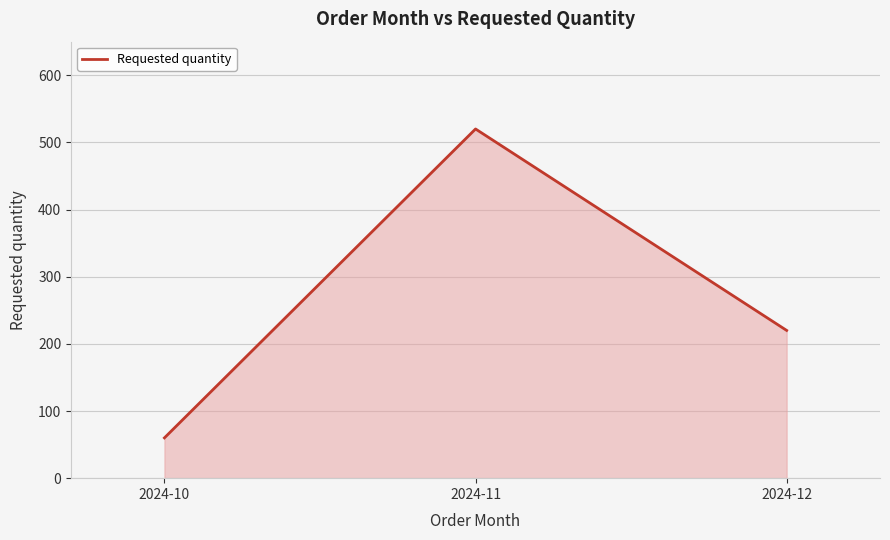

How many values are below 220?

1